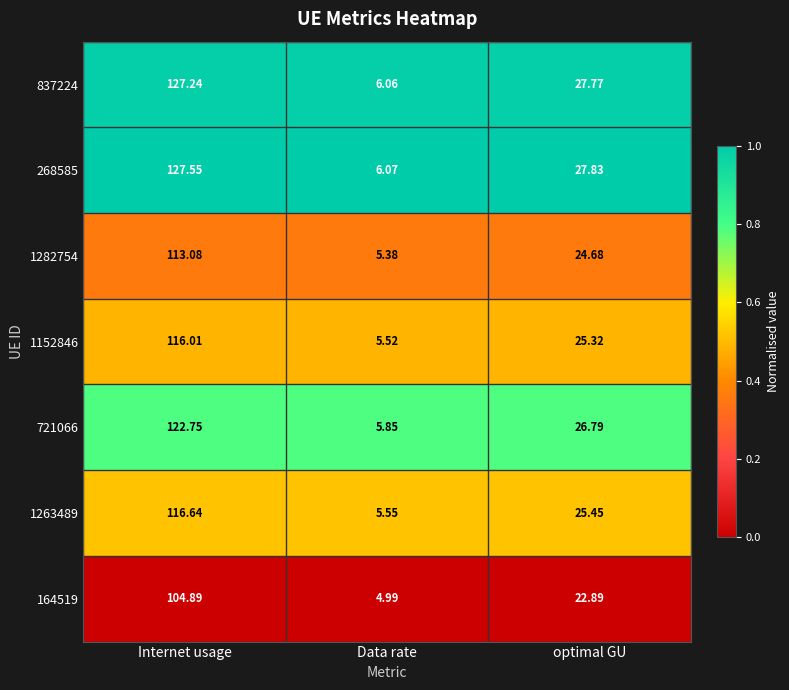

What is the total value across all series at Data rate?

39.4